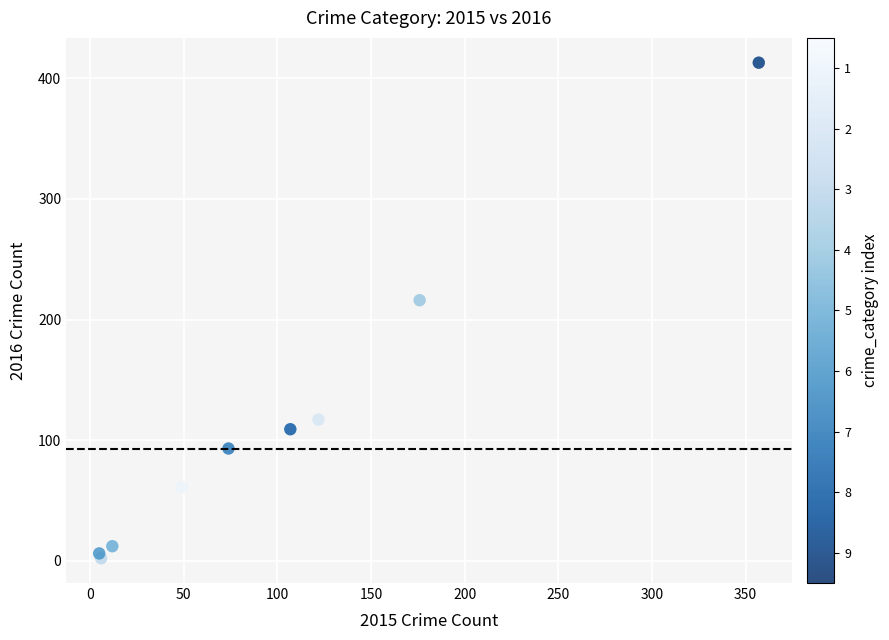

What Y value in the scatter plot is closest to 207?

216